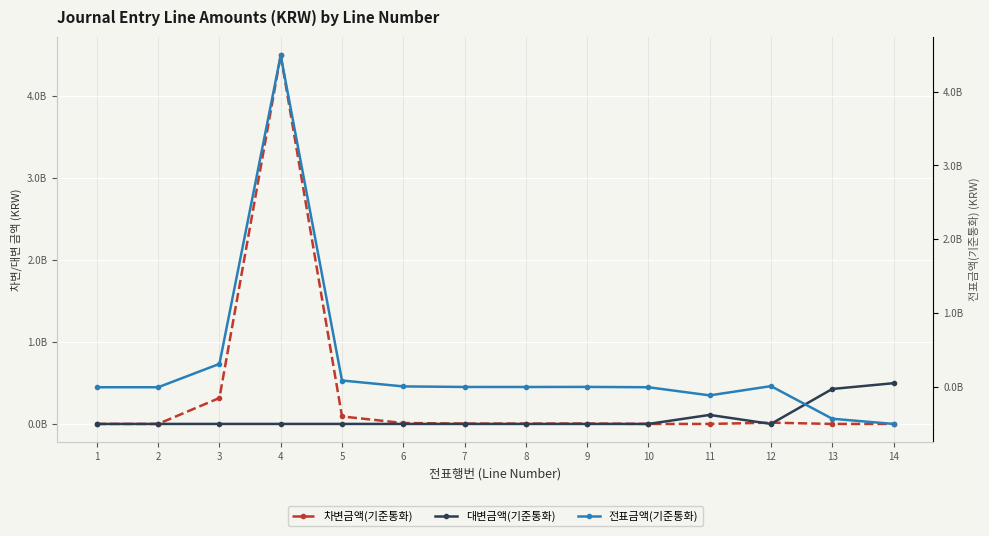

At which label is 전표금액(기준통화) closest to 1996729622?

3